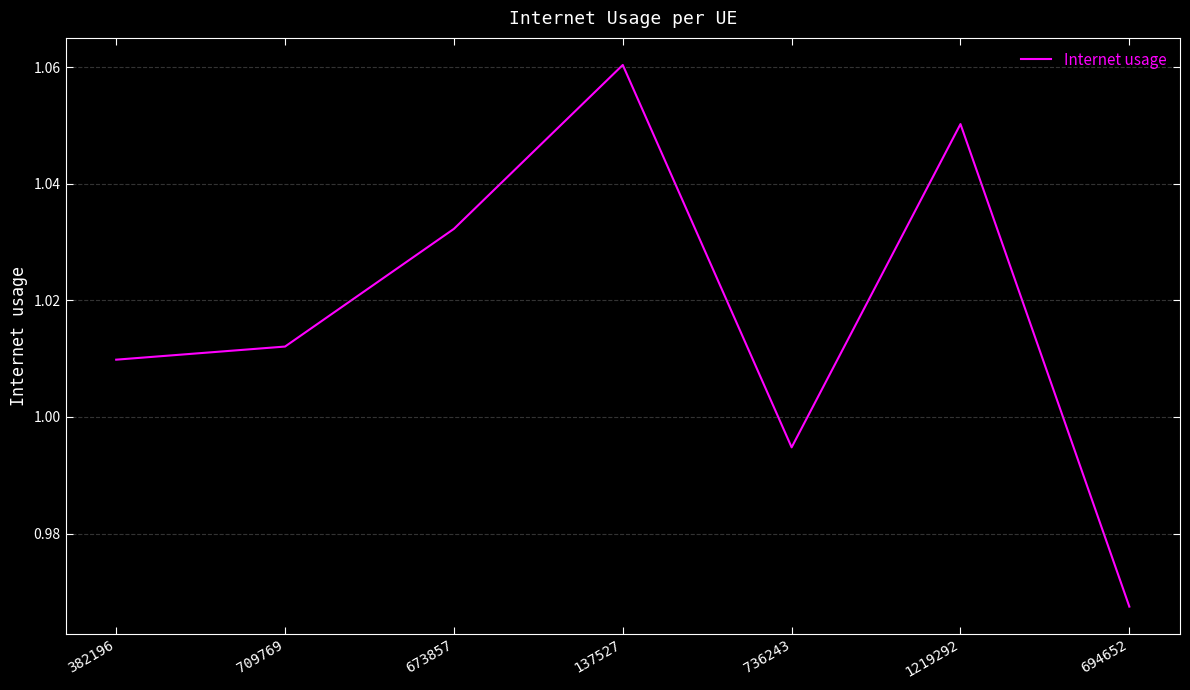

Is it true that the value at 1219292 is 0.5?

False